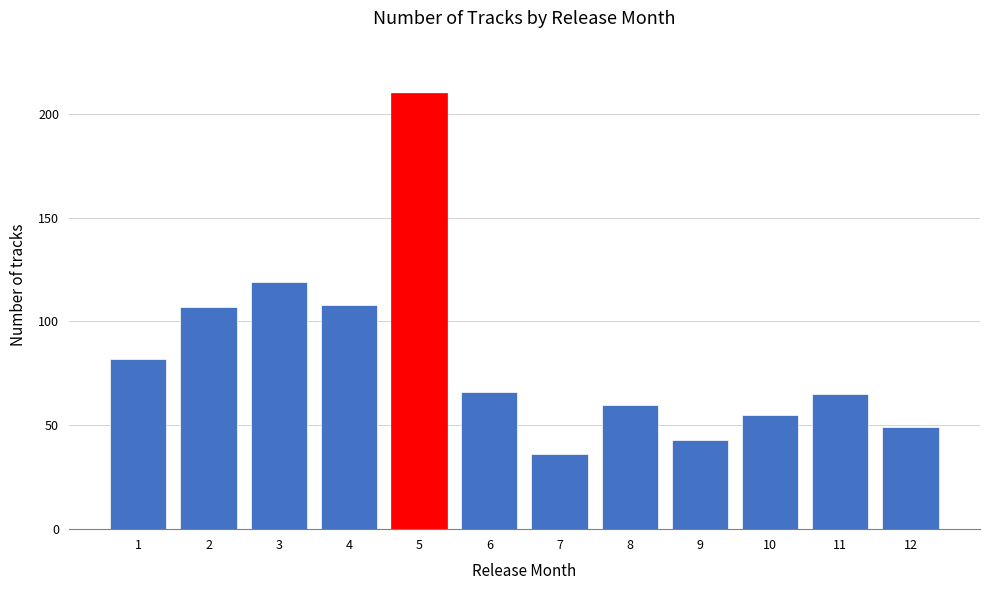

Reading left to right, what are all the values shown in this chart?

82	107	119	108	210	66	36	60	43	55	65	49